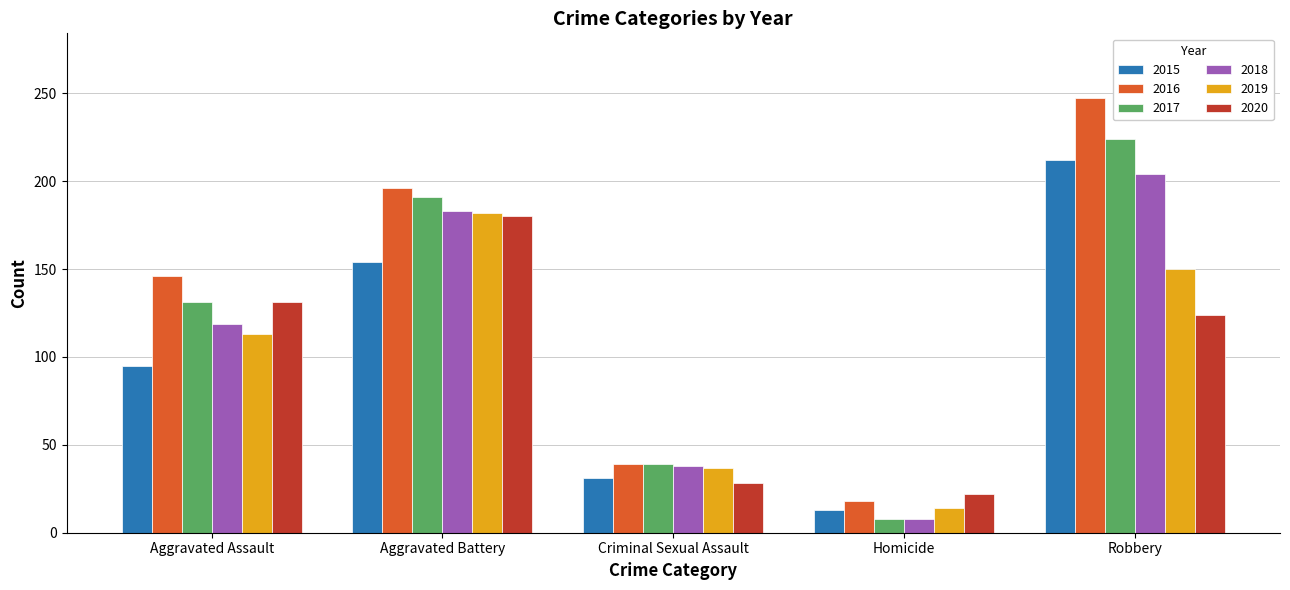

True or false: 2015 has a value of 42 at Aggravated Assault.

False